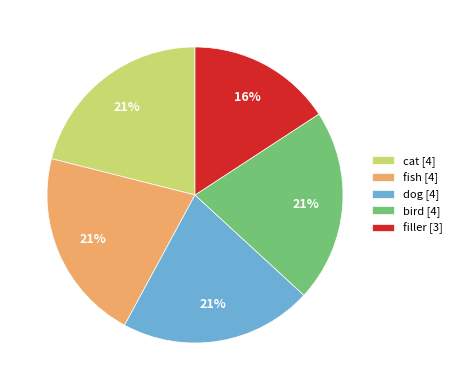

Is there a majority slice in this chart?

No